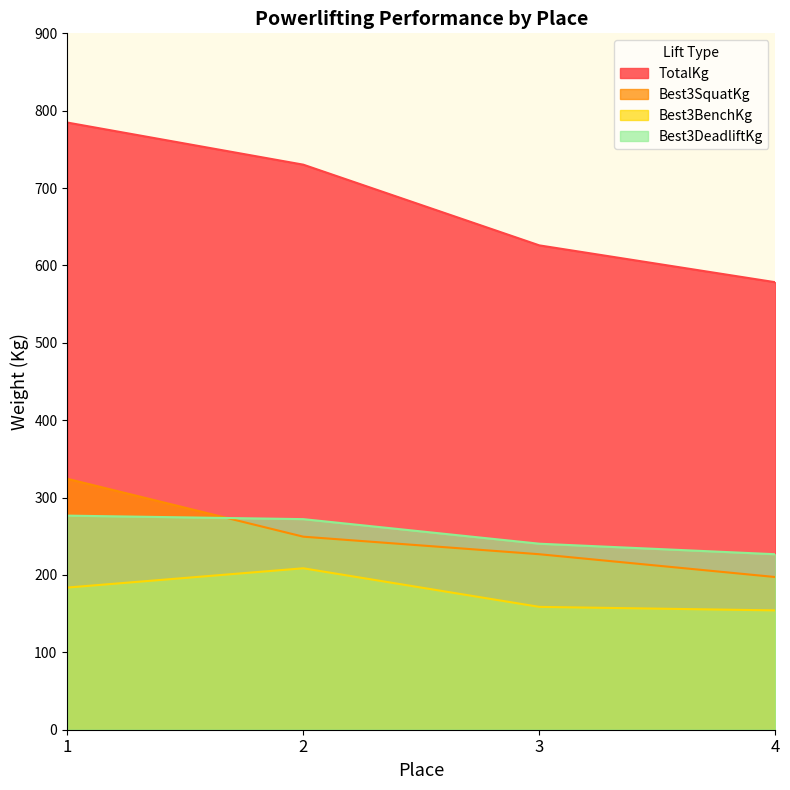

How many distinct data groups are displayed?

4